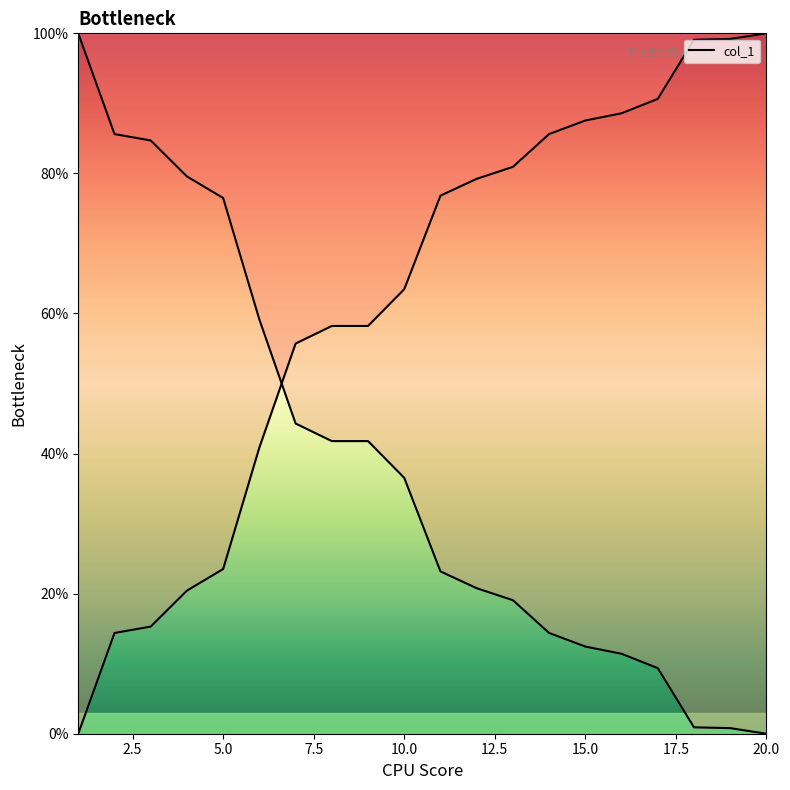

How many categories are shown in the chart?

20